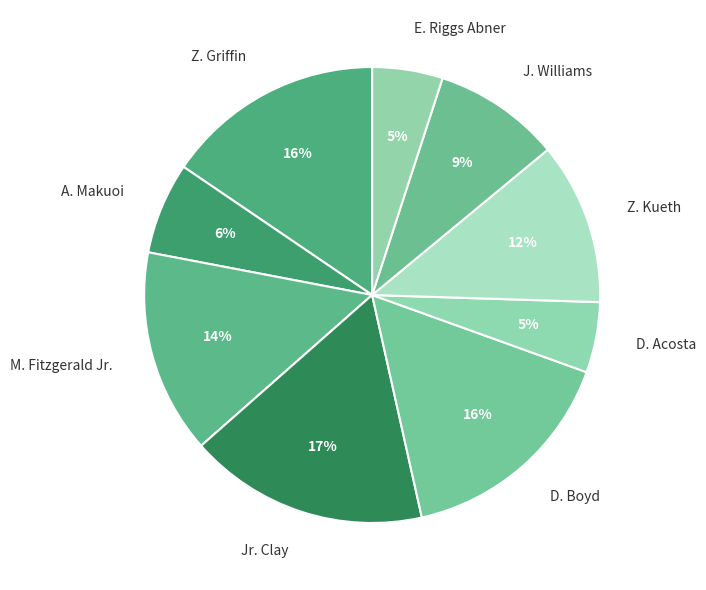

How many segments does this pie chart have?

9